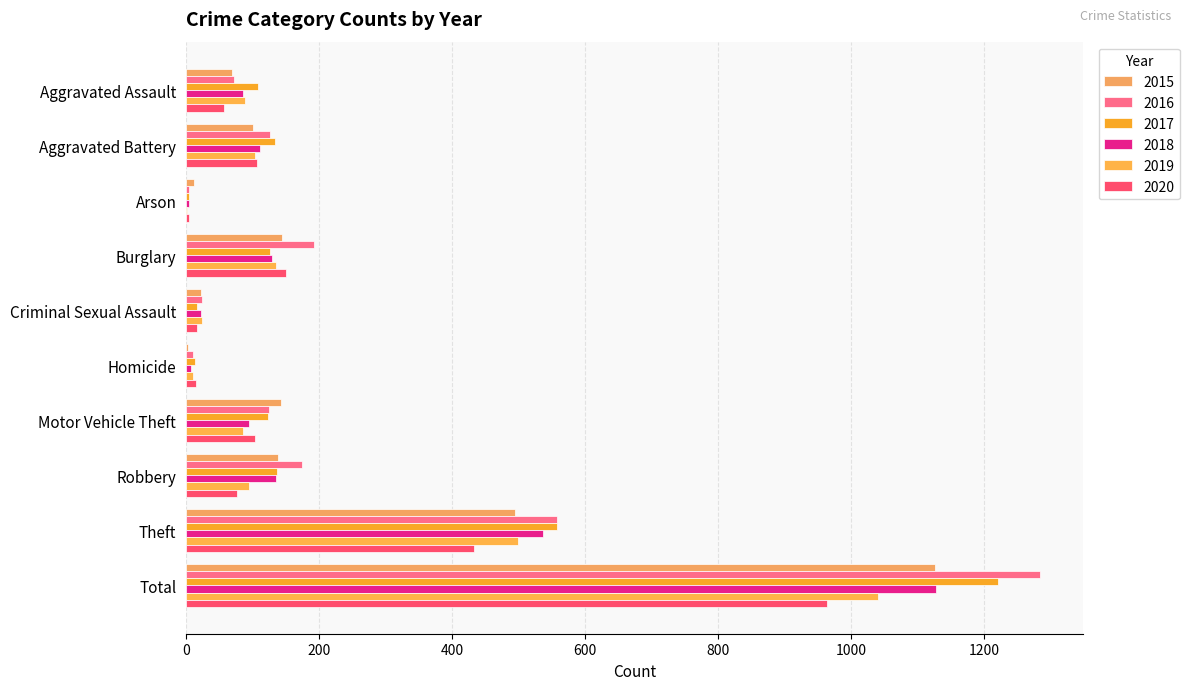

What is the difference between the second highest and minimum values in the 2016 series?

553